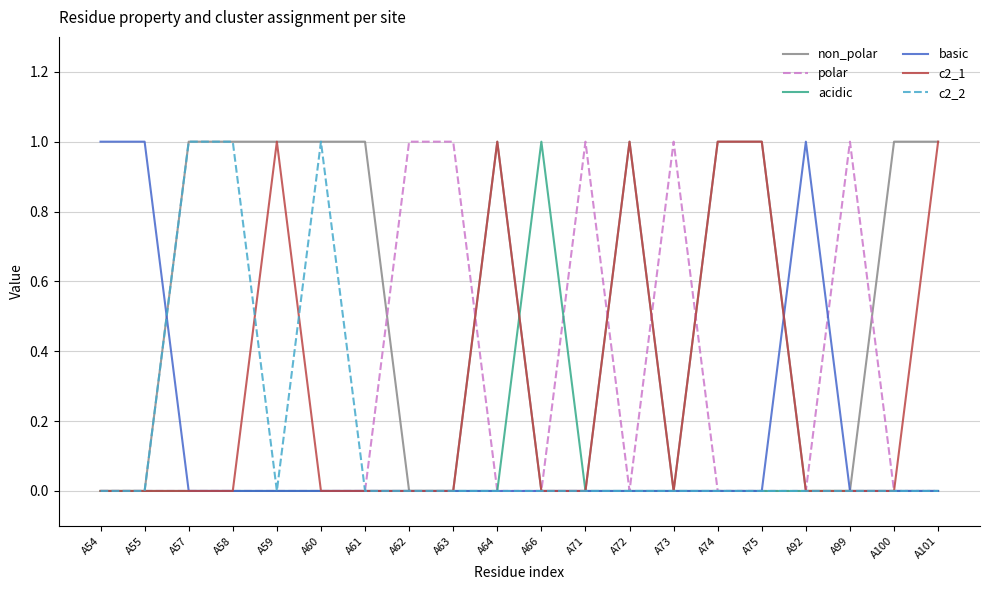

The acidic series shows 1 at A58. True or false?

False